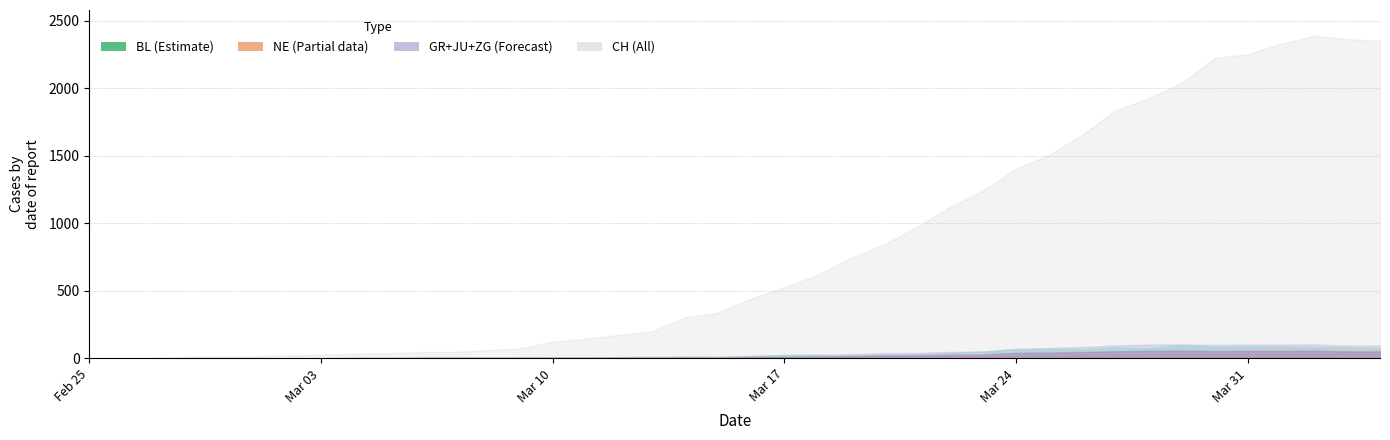

Which series has the largest total across all categories?

CH